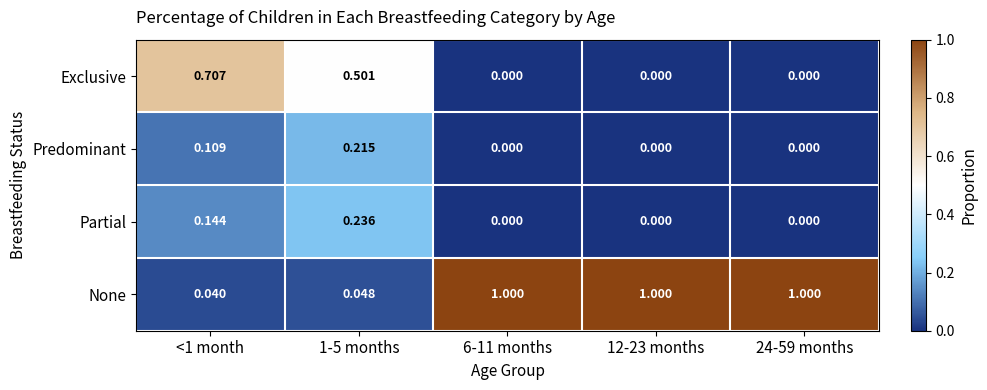

Which series has the widest spread of values?

None